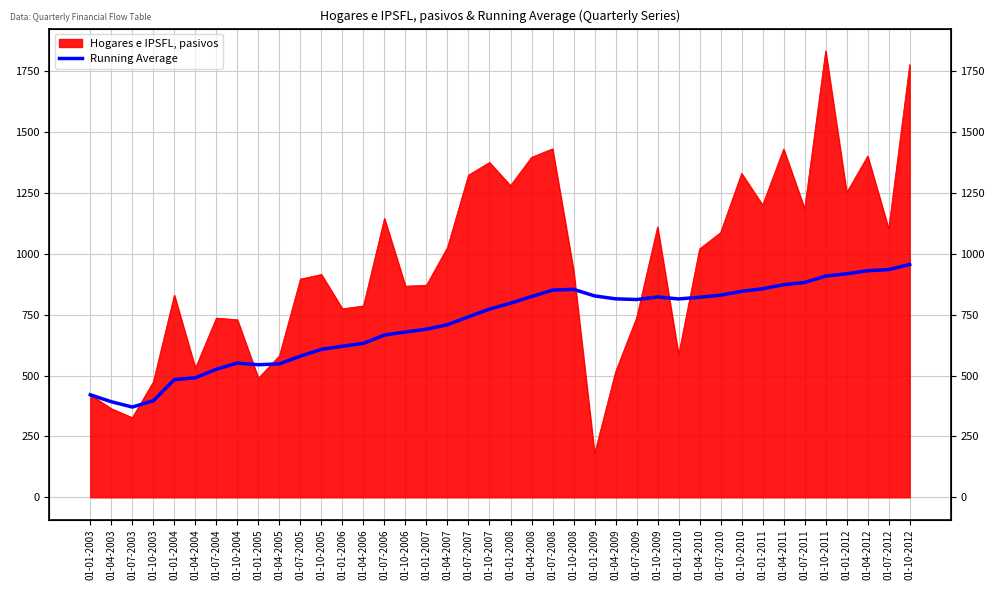

What is the change in value from 01-07-2005 to 01-01-2009?

+247.4